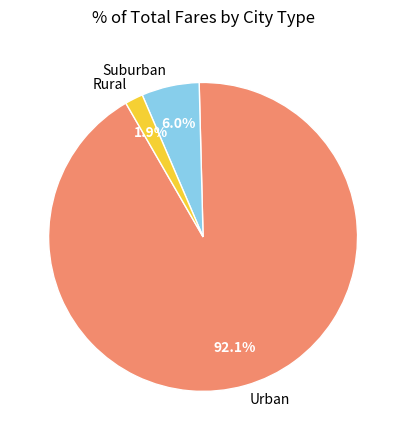

Which has a higher value, Urban or Rural?

Urban